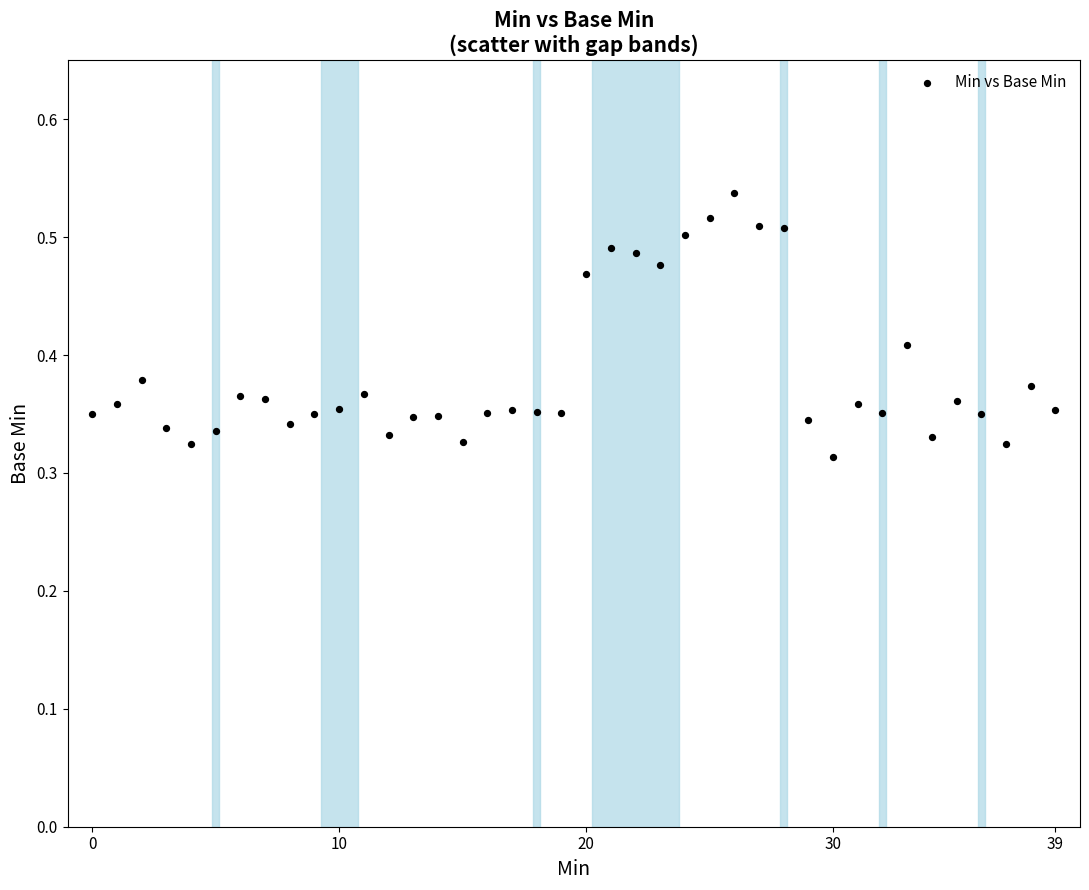

Count the number of points in this scatter plot.

40